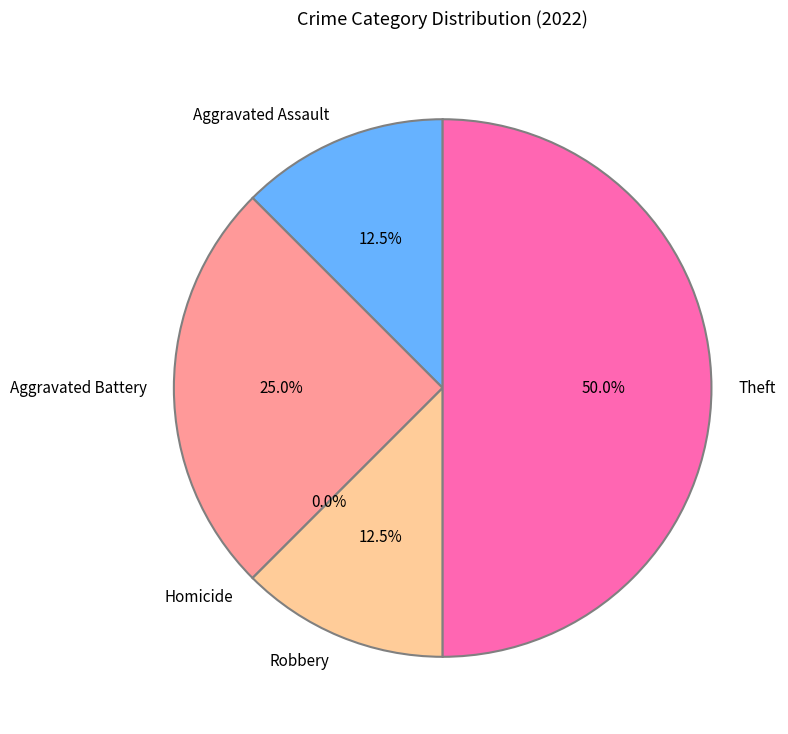

Is there any slice that represents more than half of the pie?

No